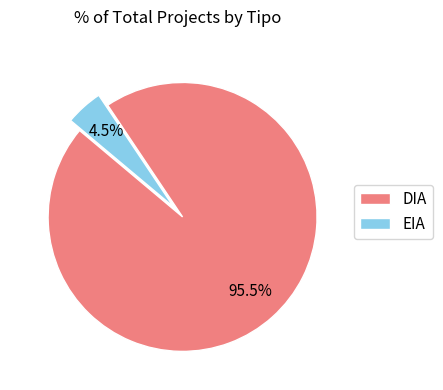

Is there a majority slice in this chart?

Yes